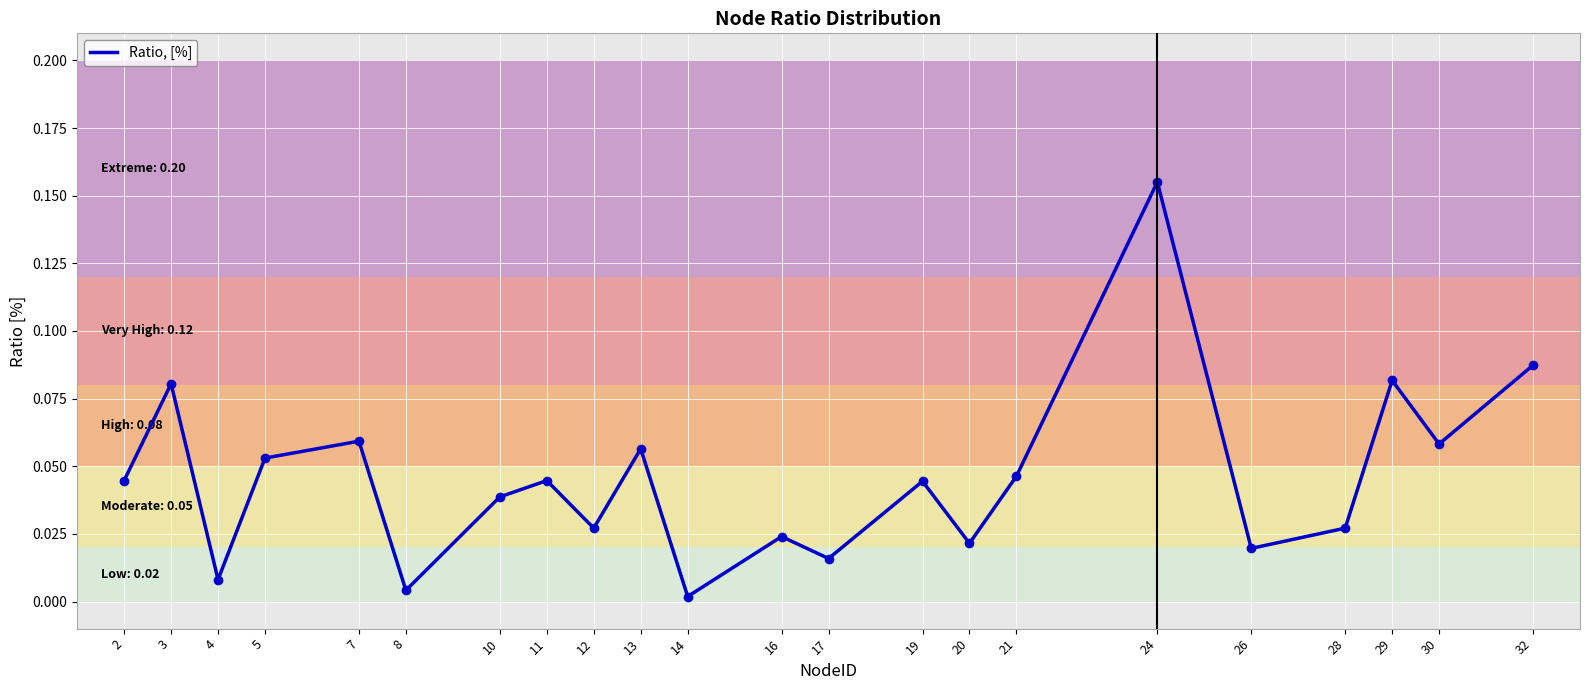

Which category has the highest value across all series?

24